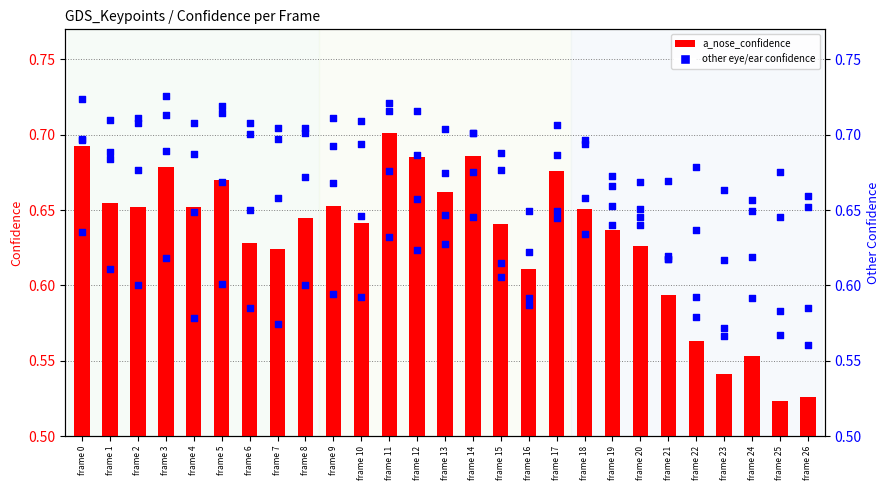

Is the value of a_left_eye_confidence at frame 3 greater than the value of a_right_ear_confidence at frame 3?

No